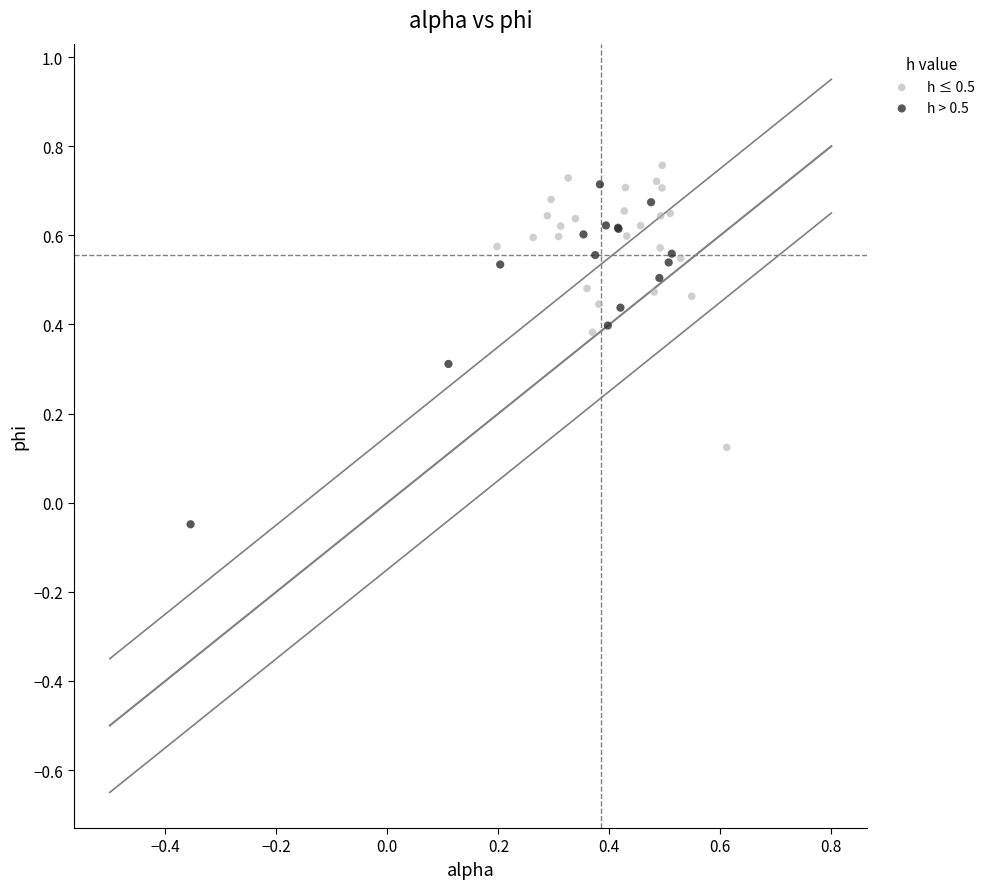

Which series reaches the minimum Y coordinate?

h > 0.5